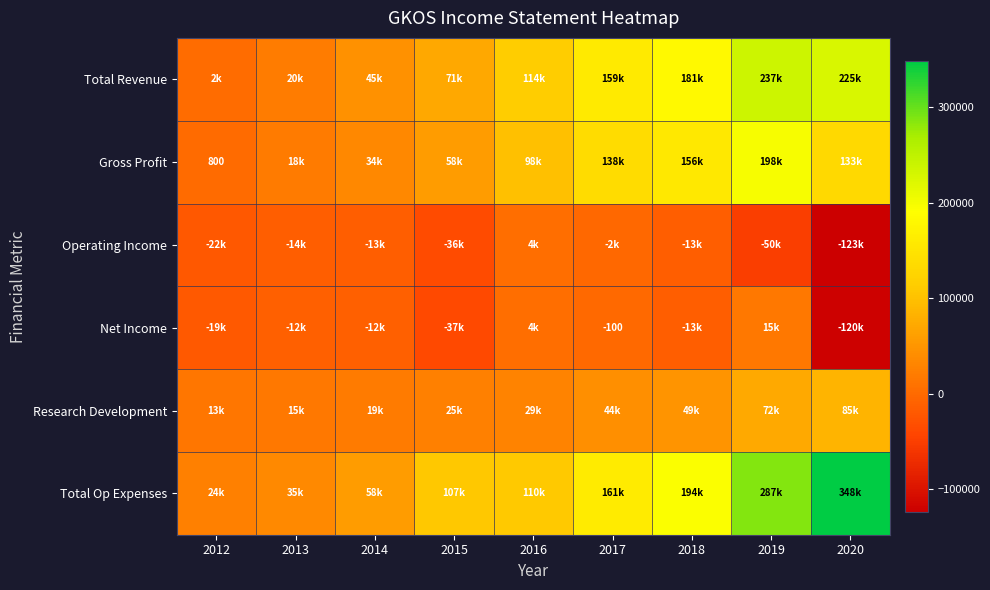

The Gross Profit series shows 800 at 2012. True or false?

True